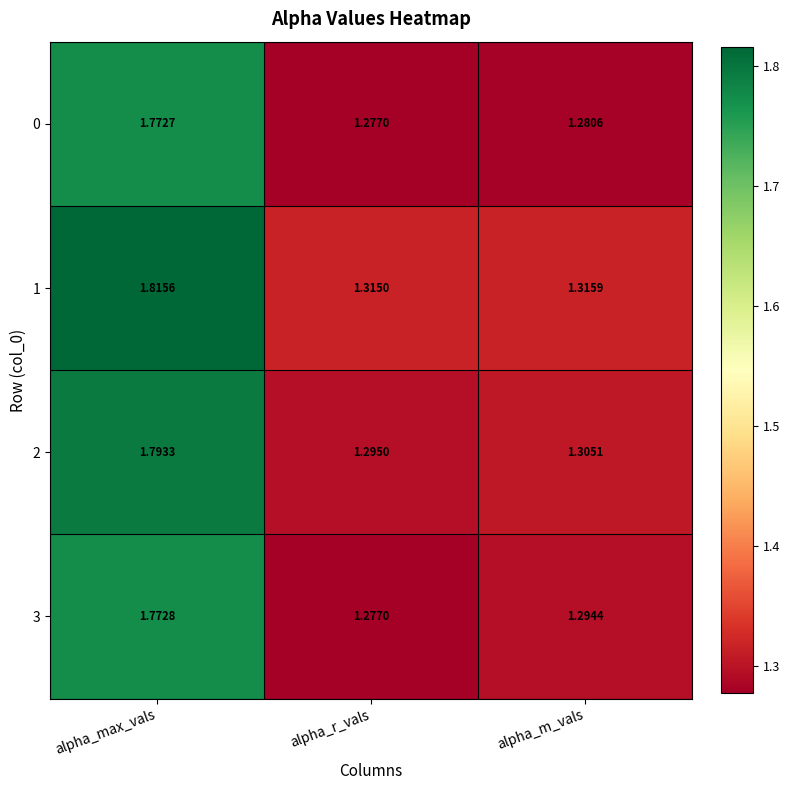

At which label is 3 closest to 1?

alpha_r_vals